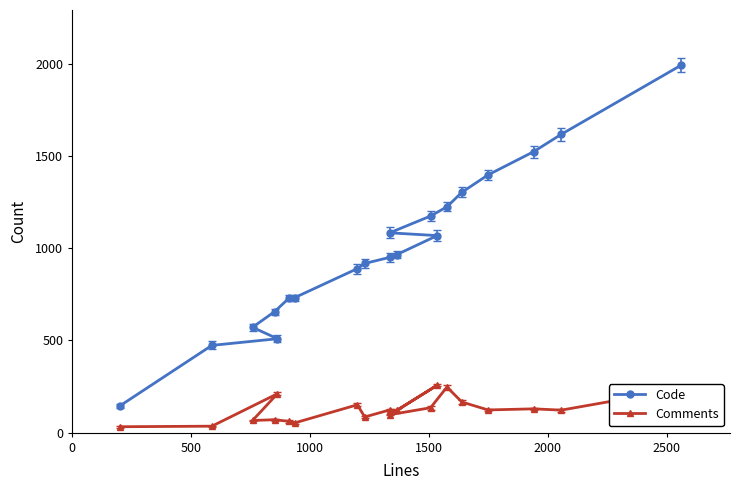

True or false: Comments and Code intersect in this chart.

False